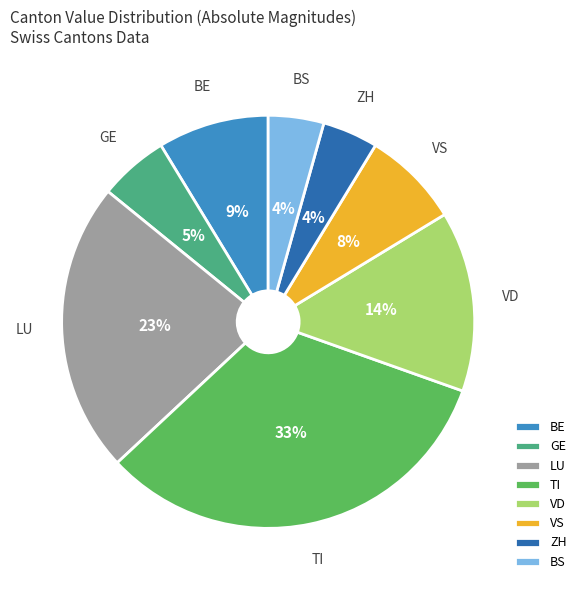

Is there a majority slice in this chart?

No